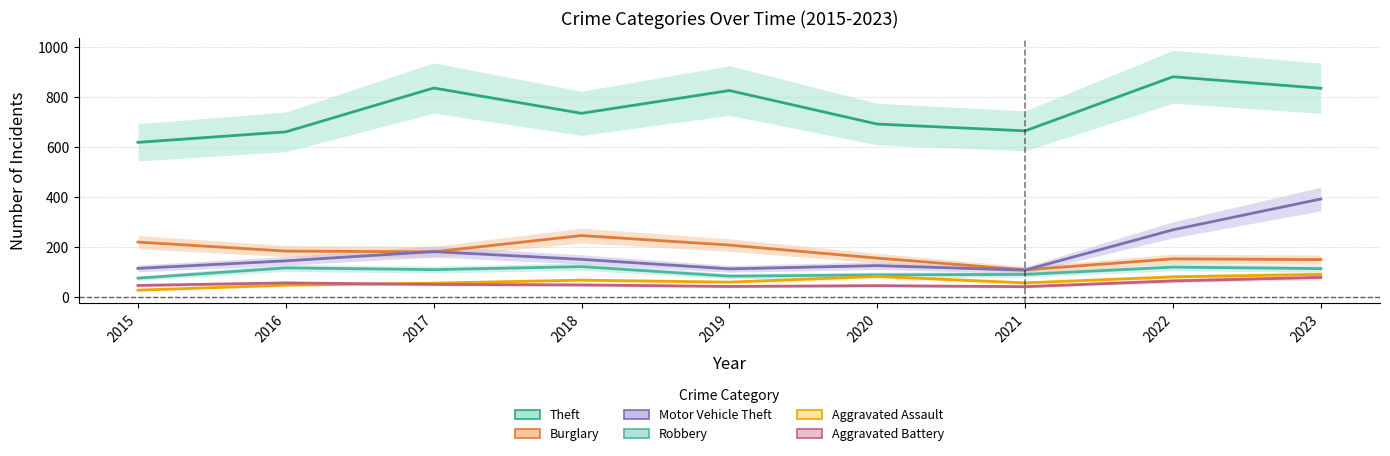

The value of Aggravated Assault at 2018 is 69. True or false?

True